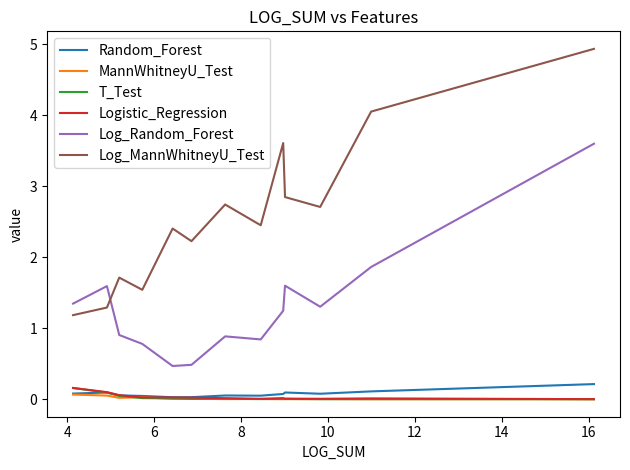

What is the difference between the second highest and minimum values in the Random_Forest series?

0.1